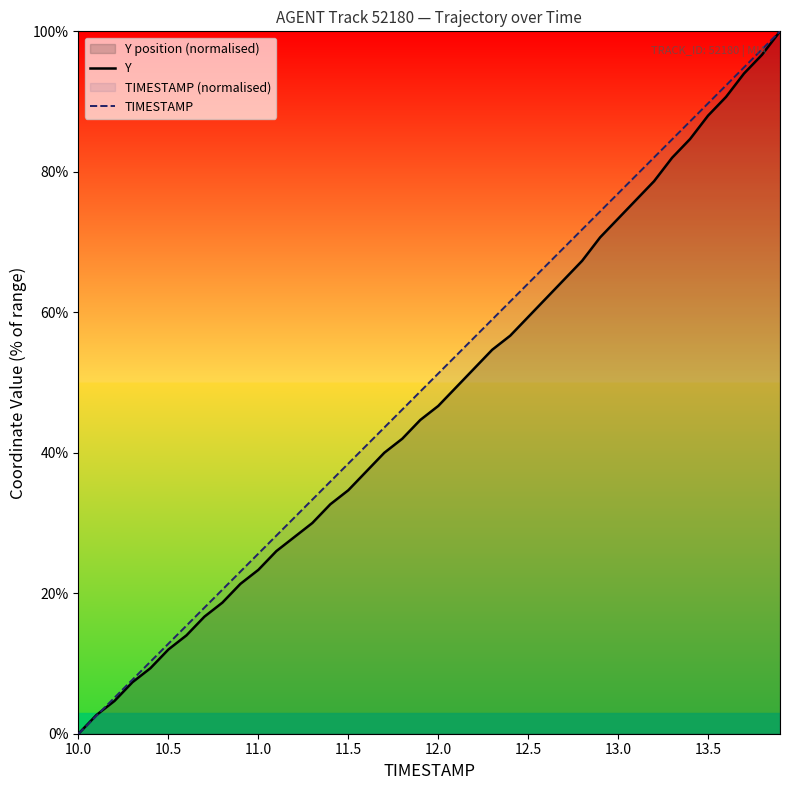

After their last crossing, which series has the higher values: TIMESTAMP or Y?

TIMESTAMP